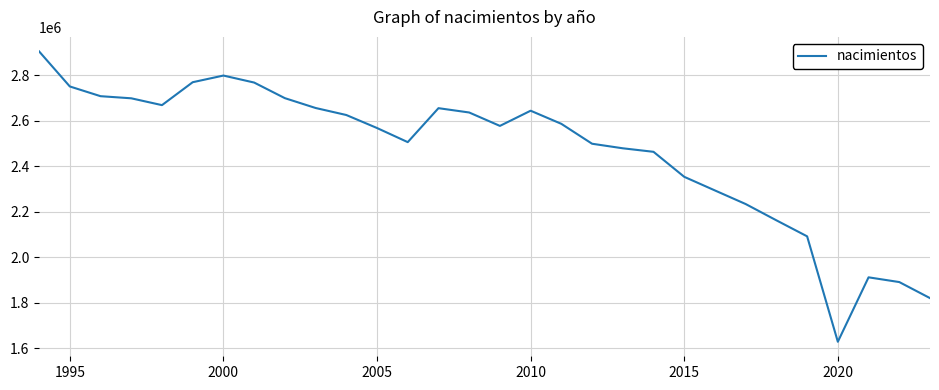

What is the minimum value shown in the chart?

1629211